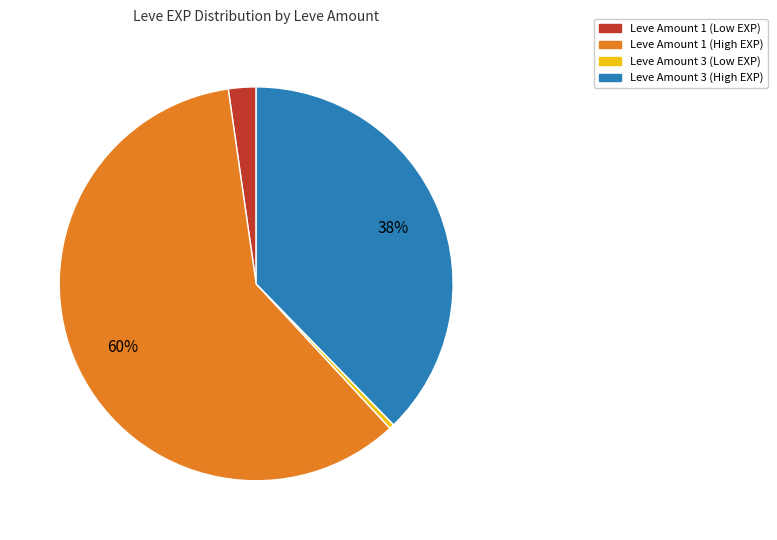

Is there a majority slice in this chart?

Yes